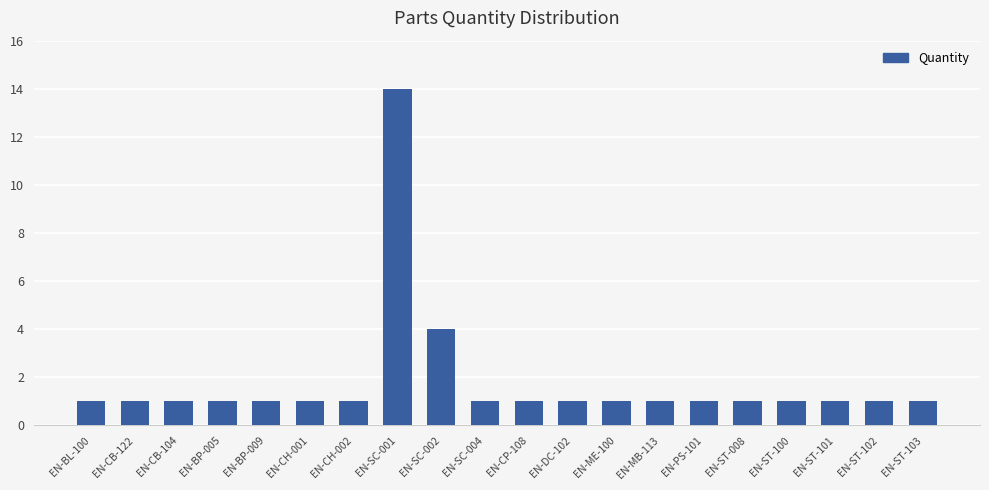

True or false: the data shows 1 at EN-CB-122.

True